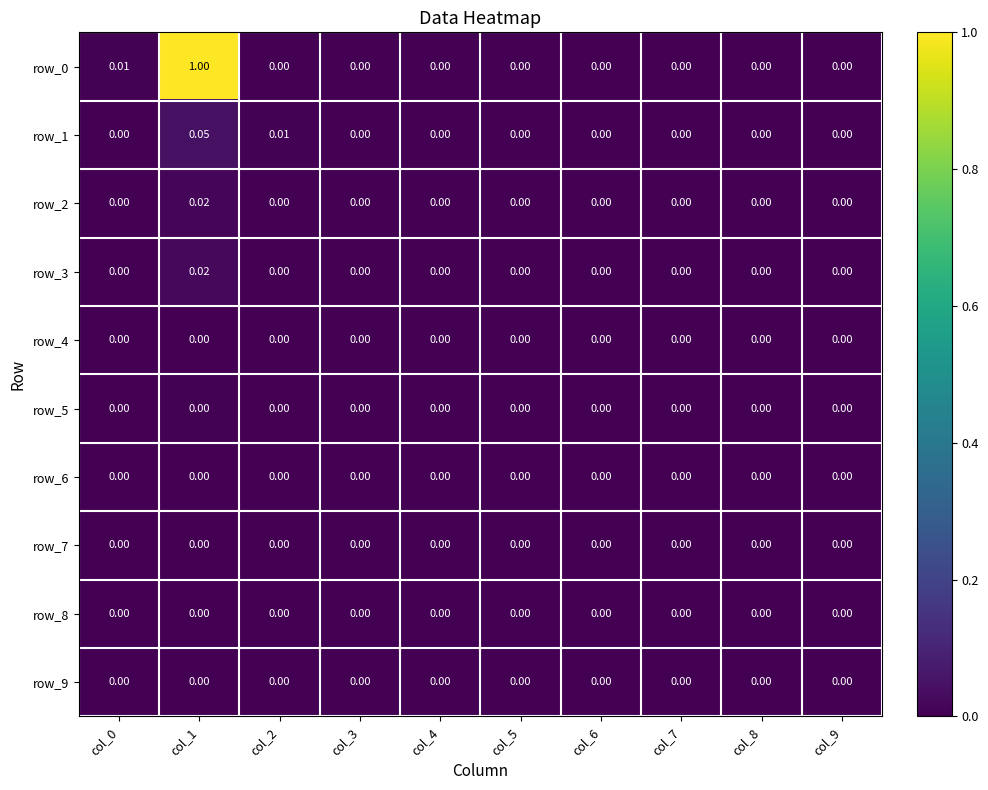

True or false: row_3 has a value of 0.0 at col_8.

True